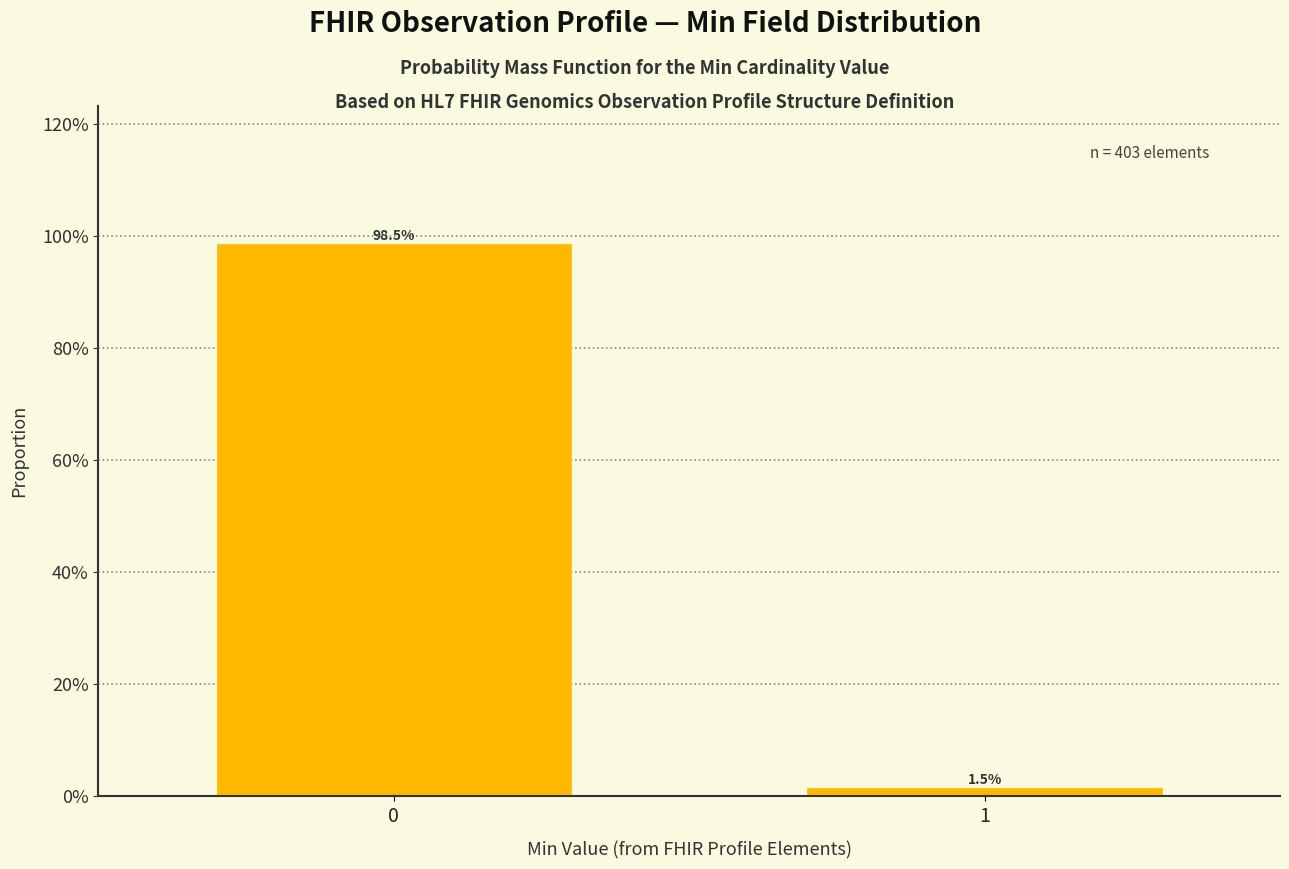

Are the bars horizontal?

No